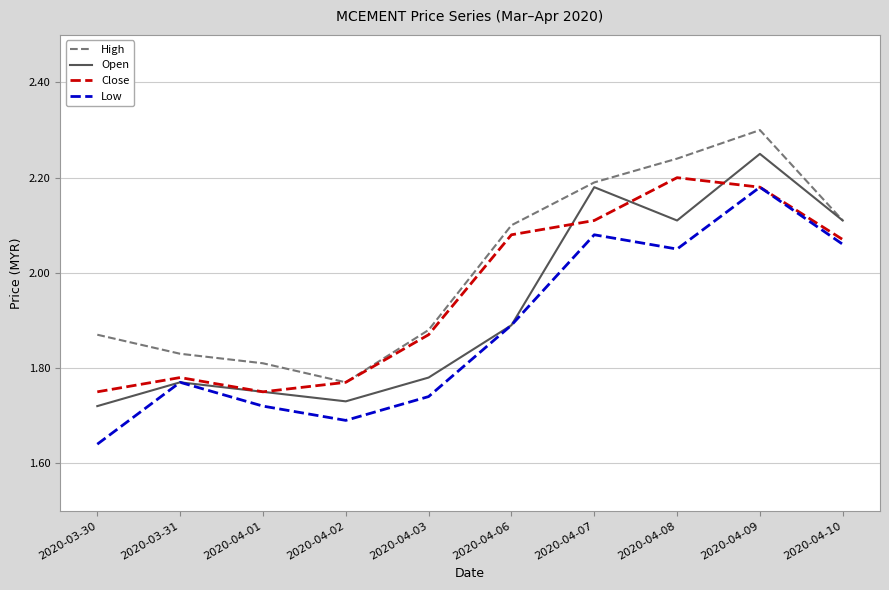

At which category does Open reach its first local peak?

2020-03-31